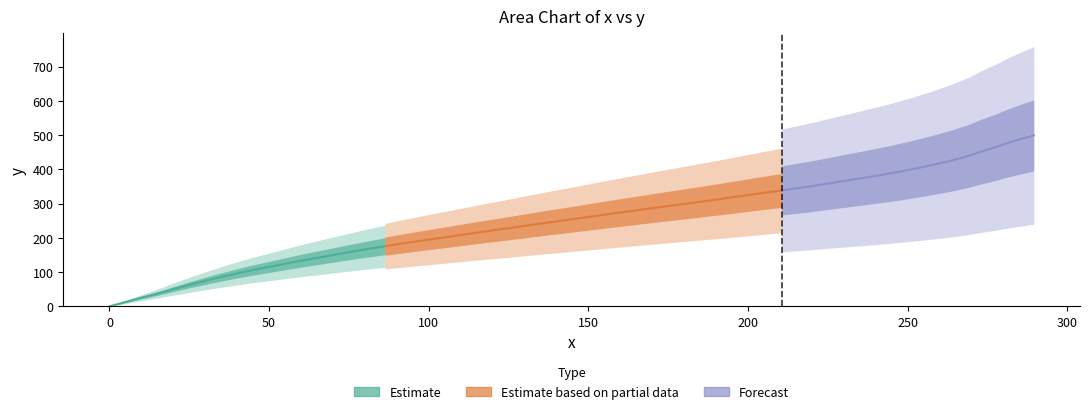

List the series in order of their overall mean, lowest first.

Estimate, Estimate based on partial data, Forecast